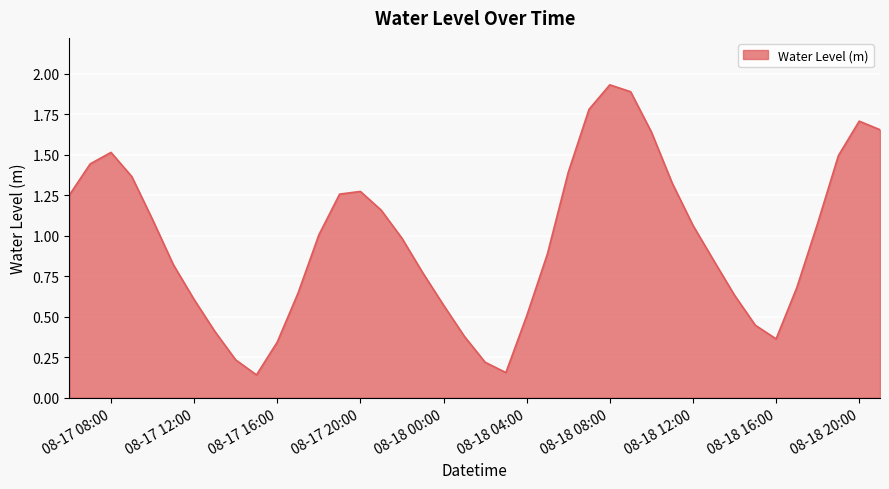

What is the difference between the maximum and minimum values?

1.8